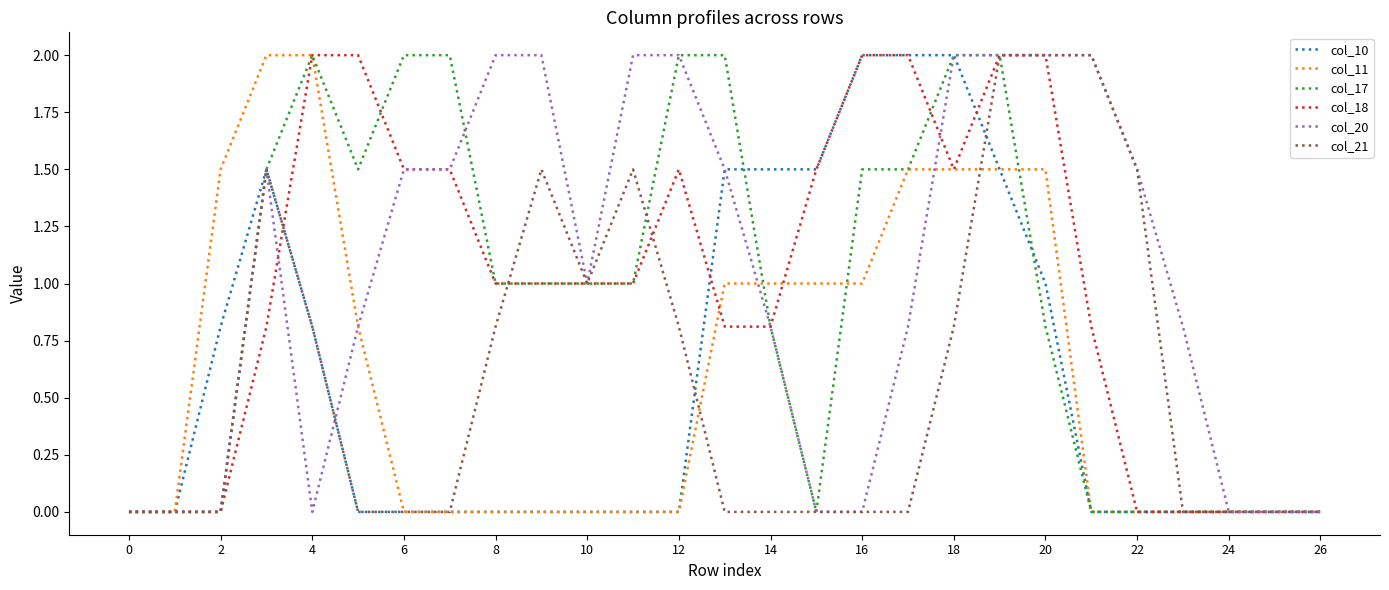

What is the greatest value displayed?

2.0